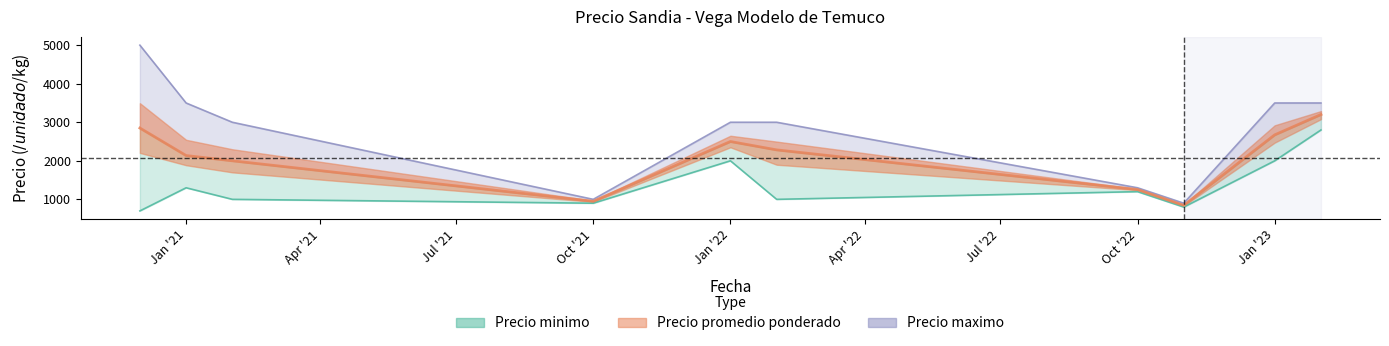

At how many categories does at least one series exceed 4999?

1